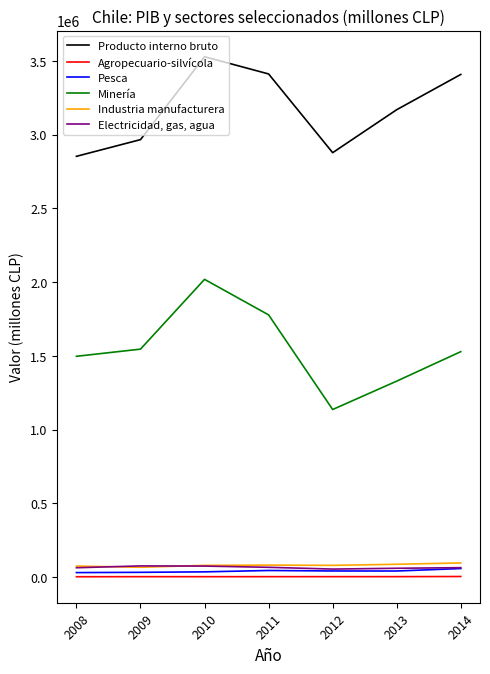

In Producto interno bruto, how many points are lower than both neighbors (excluding endpoints)?

1